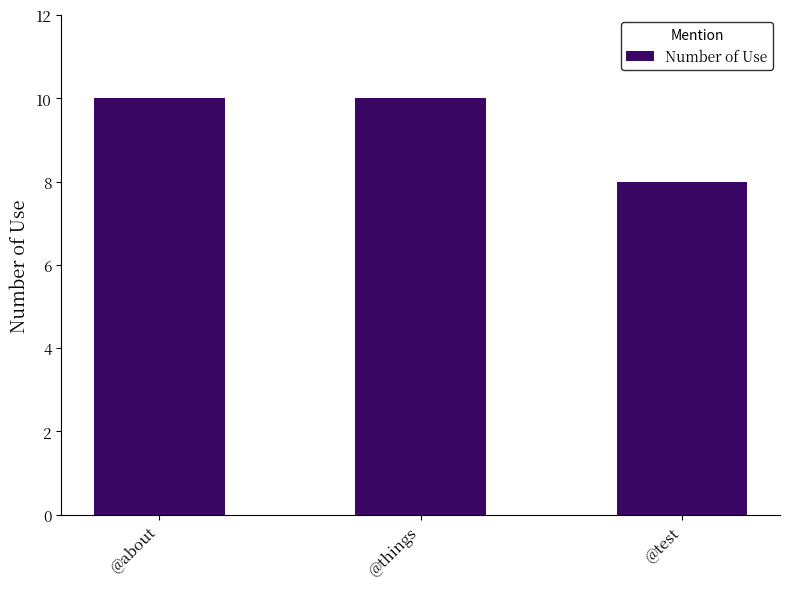

What is the approximate value at @test?

8